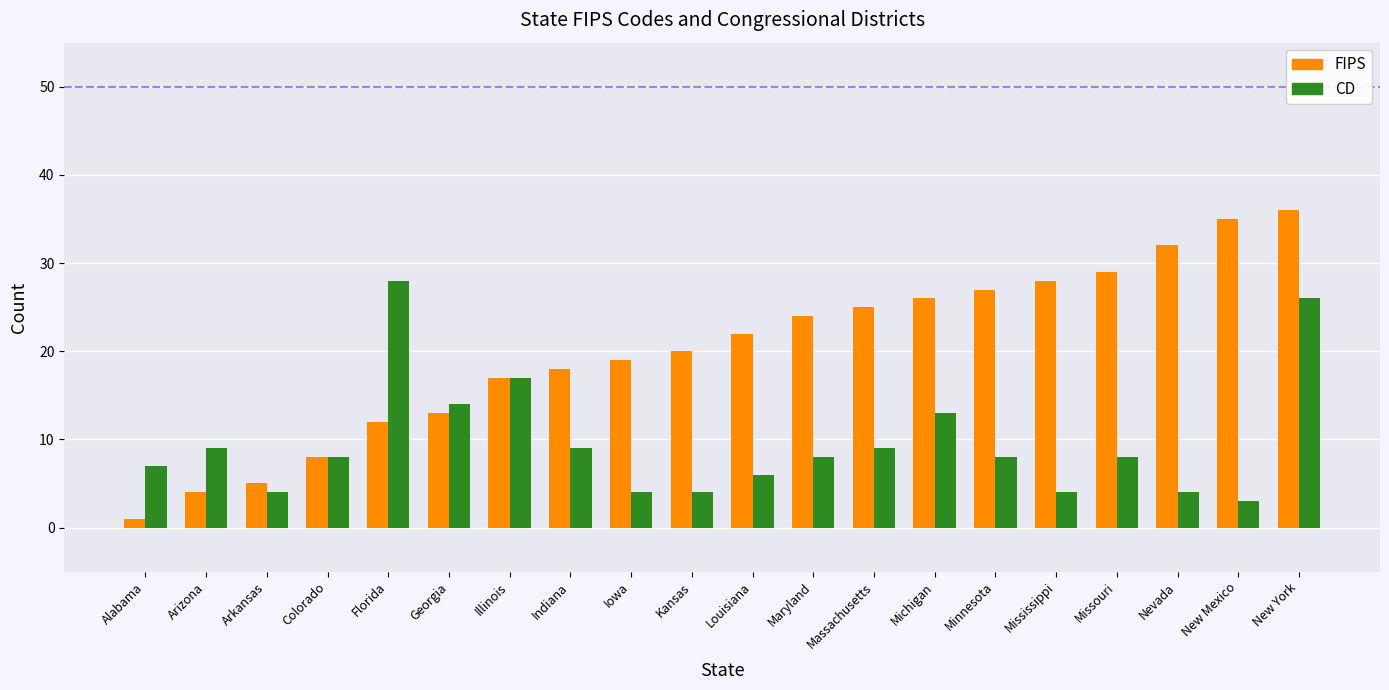

What is the difference between the second highest and second lowest values in the FIPS series?

31